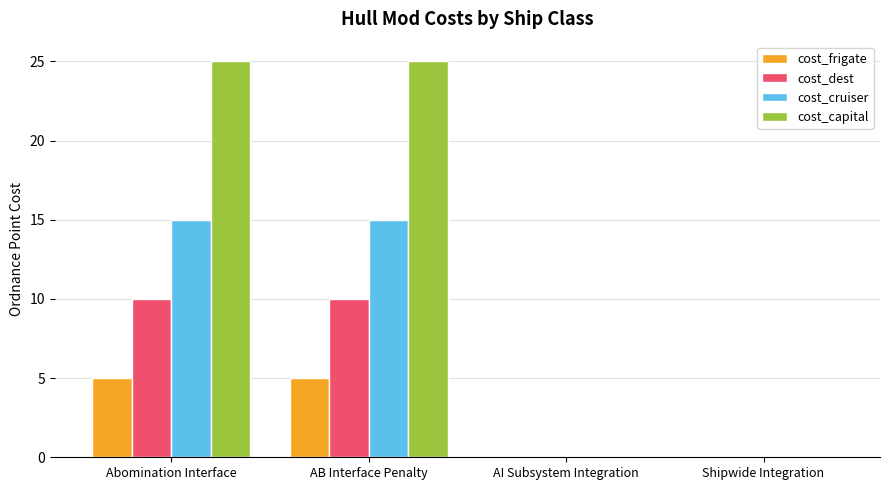

Reading left to right, list all the values displayed in this chart.

cost_frigate: Abomination Interface=5	AB Interface Penalty=5	AI Subsystem Integration=0	Shipwide Integration=0
cost_dest: Abomination Interface=10	AB Interface Penalty=10	AI Subsystem Integration=0	Shipwide Integration=0
cost_cruiser: Abomination Interface=15	AB Interface Penalty=15	AI Subsystem Integration=0	Shipwide Integration=0
cost_capital: Abomination Interface=25	AB Interface Penalty=25	AI Subsystem Integration=0	Shipwide Integration=0